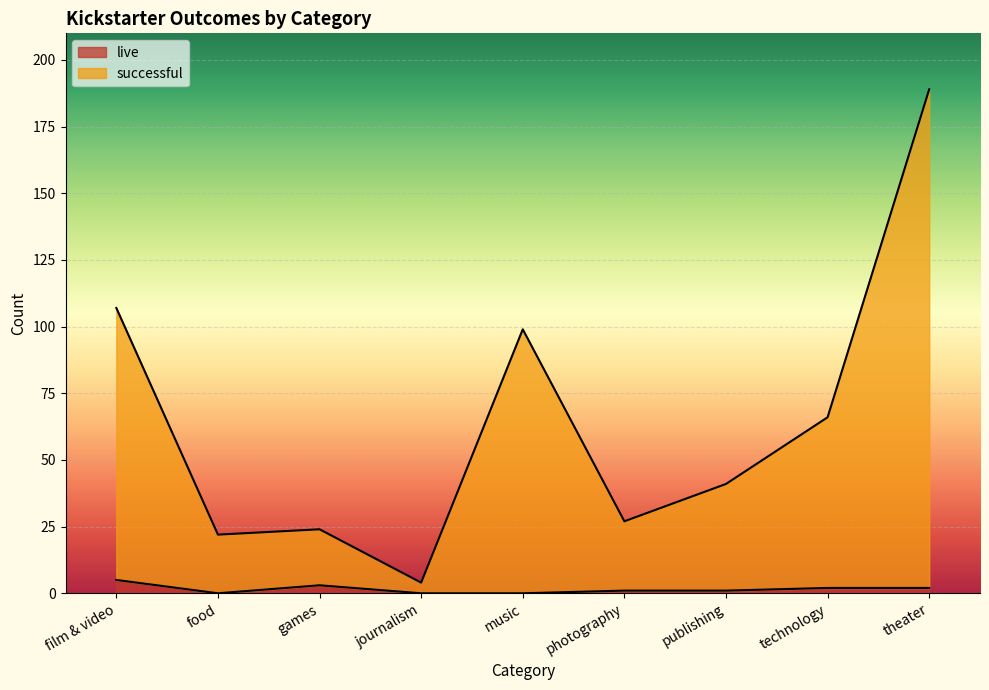

How many data points in successful are less than 41?

4